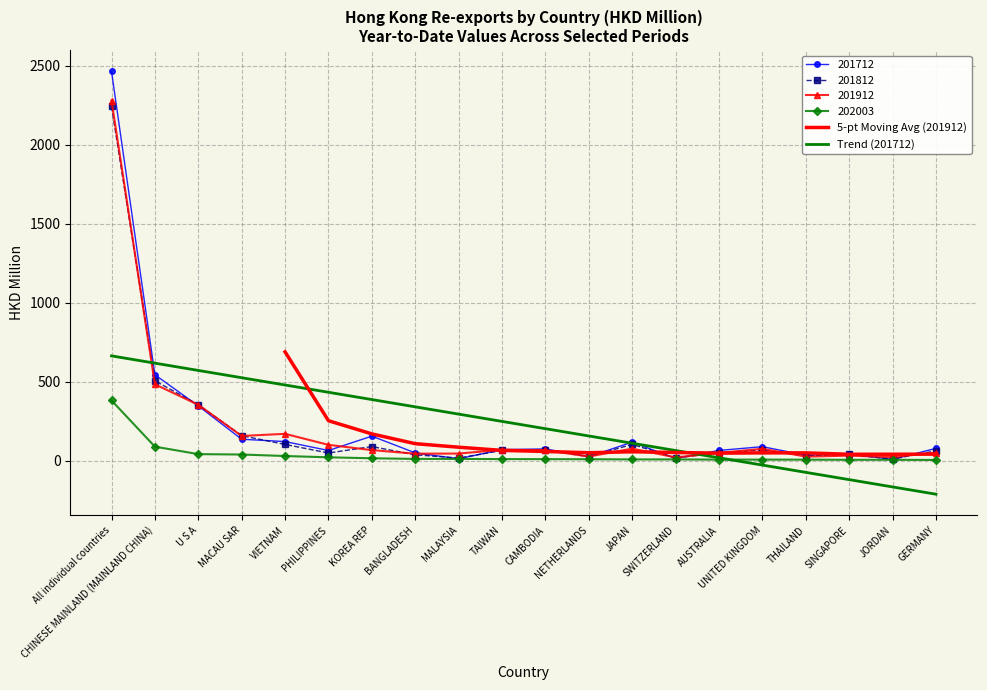

Reading left to right, list all the values displayed in this chart.

201712: 2463.6	543.6	346.4	135.5	120.8	64.2	155.2	49.1	12.1	70.0	74.2	25.7	117.0	14.0	64.6	88.4	34.4	41.8	8.2	77.8
201812: 2242.7	505.6	353.9	158.0	102.7	48.4	89.0	37.2	16.3	64.7	68.6	24.7	103.0	16.9	50.8	67.3	30.9	39.4	10.1	62.3
201912: 2278.4	483.4	353.4	156.3	169.7	100.1	66.7	44.1	44.9	68.9	66.2	26.3	75.9	20.7	48.7	75.2	25.6	31.7	22.3	51.3
202003: 380.9	88.6	41.2	38.8	29.3	21.1	15.0	11.0	10.9	9.9	9.4	9.0	7.8	7.8	6.6	6.5	6.3	5.5	5.5	4.3